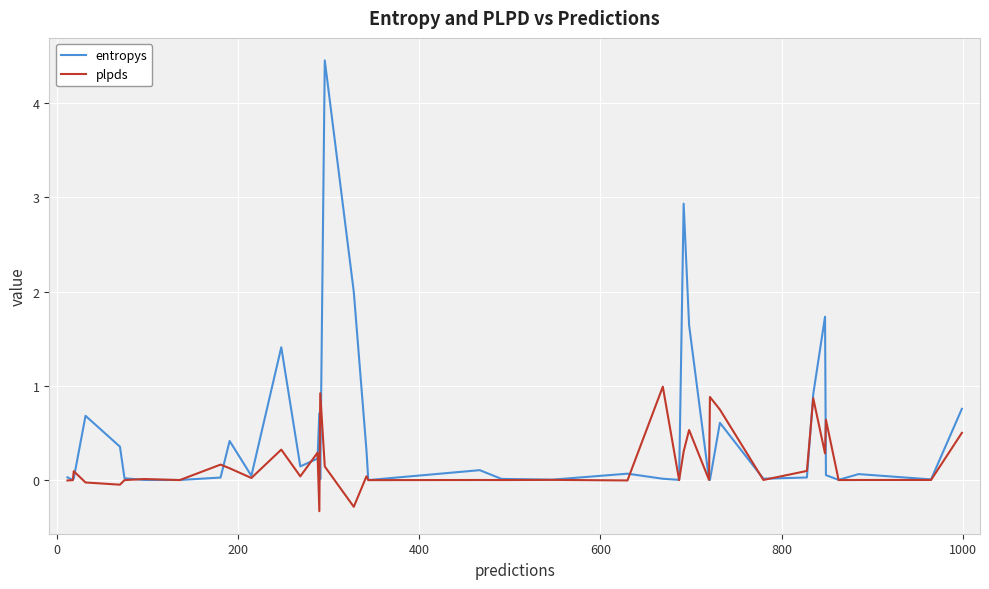

What is the smallest value displayed?

-0.3